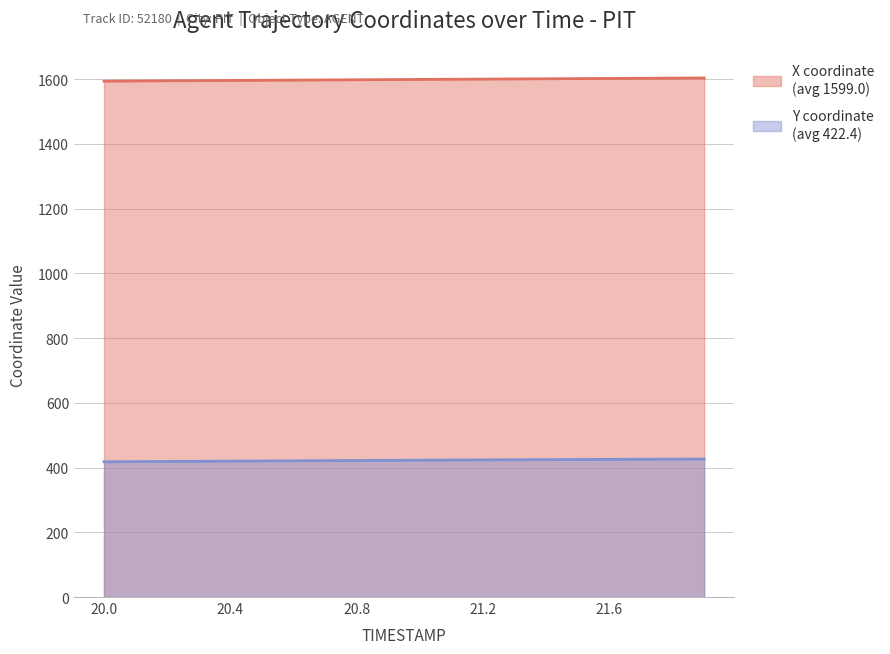

What are all the series names shown in the legend?

X, Y